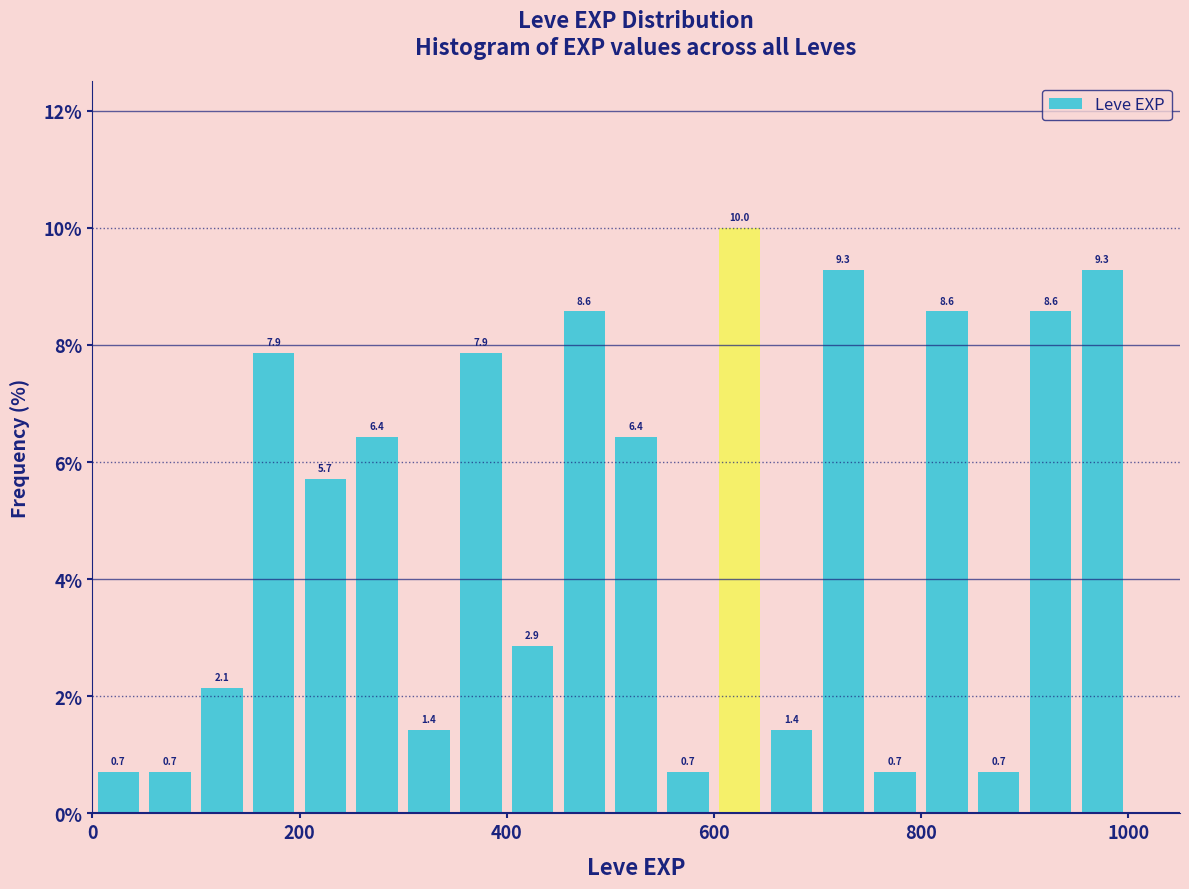

Around what value on the x-axis is the tallest bar? Give the approximate position of its centre, as read against the axis.

620